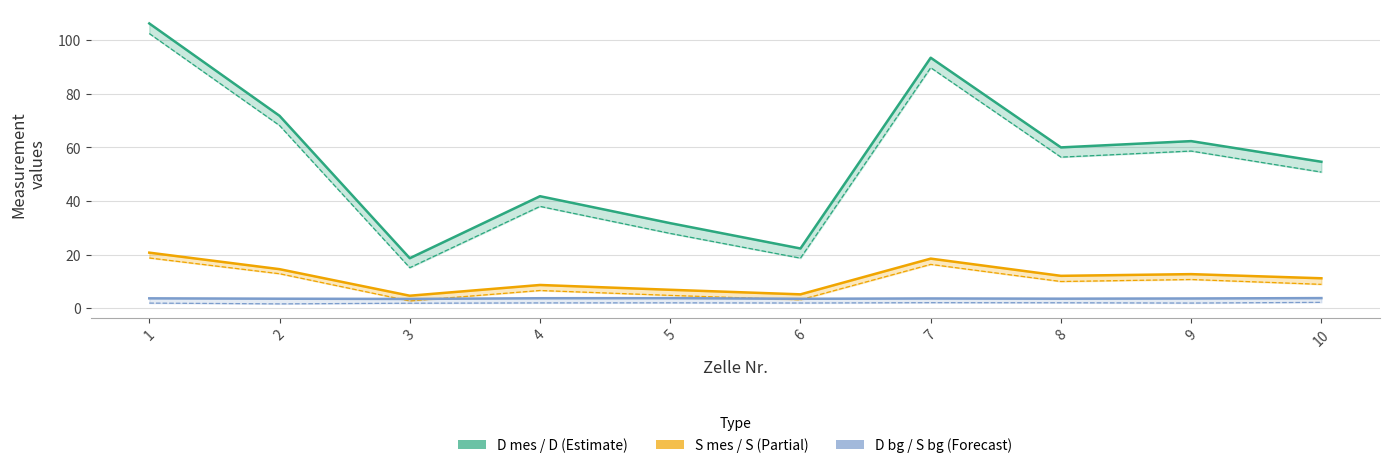

What is the greatest value displayed?

106.2